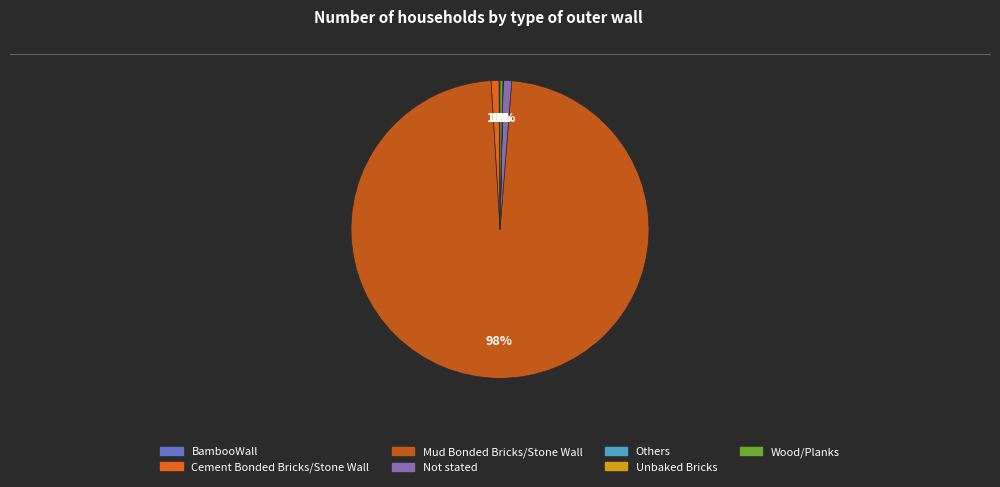

To the nearest percent, what portion does Cement Bonded Bricks/Stone Wall represent?

1%